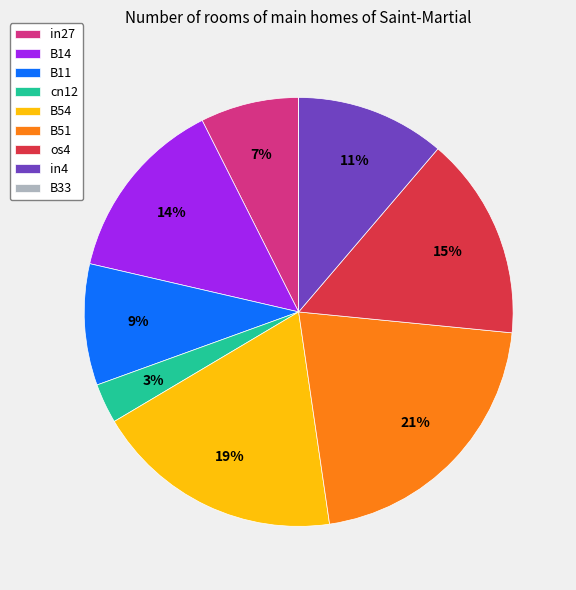

Between B11 and in27, which is larger?

B11